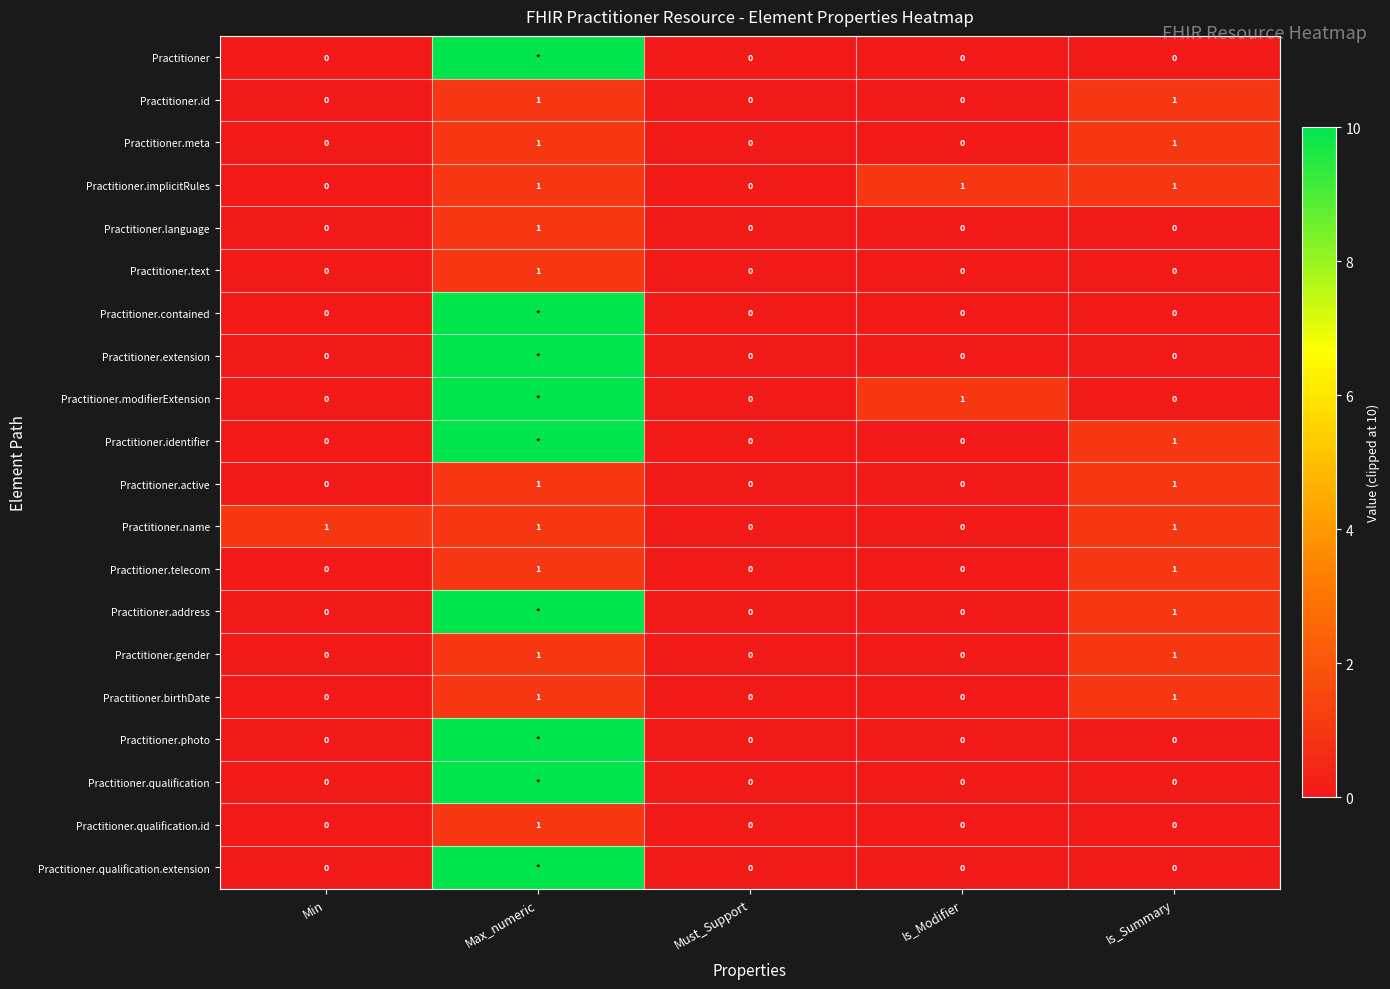

The Practitioner.meta series shows 1 at Max_numeric. True or false?

True